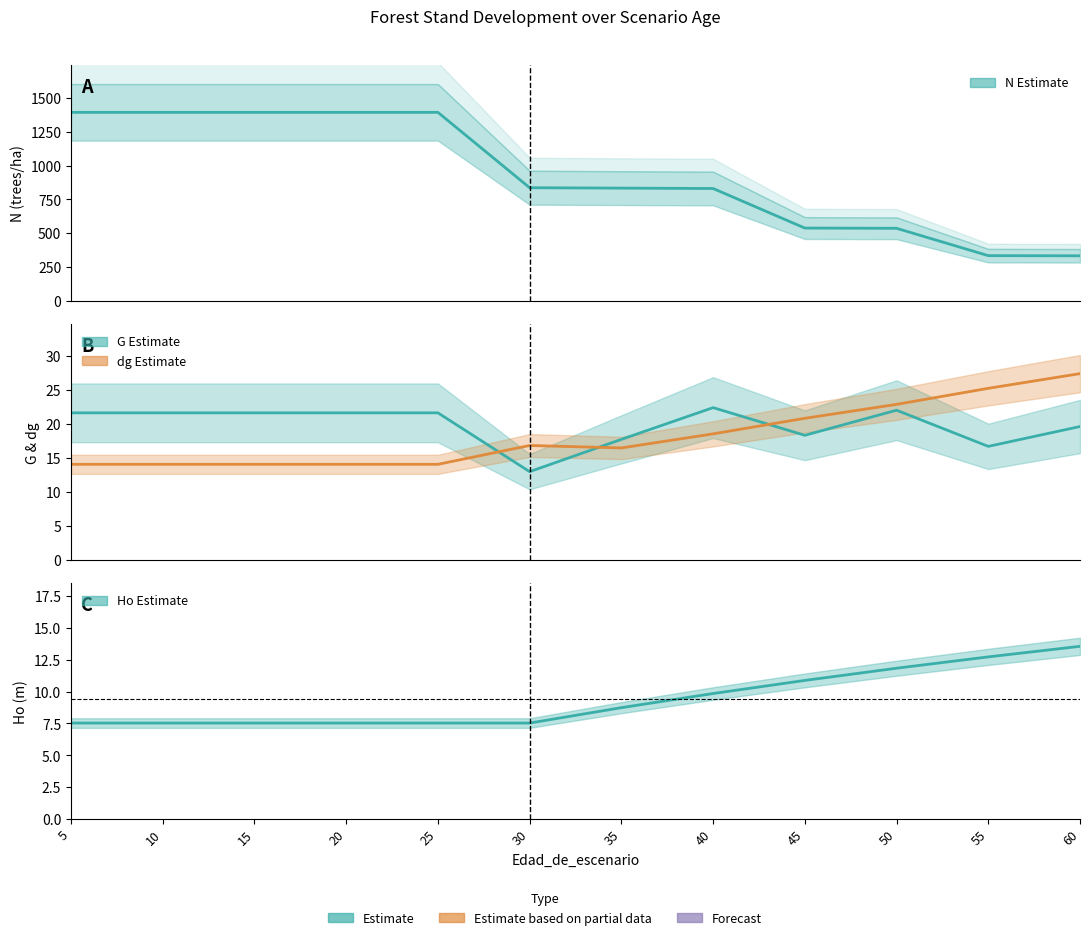

Reading right to left, transcribe all the data shown in this chart.

N: 332.7	333.9	536.0	537.9	830.3	833.2	836.1	1393.5	1393.5	1393.5	1393.5	1393.5
G: 19.6	16.7	22.0	18.3	22.4	17.7	13.0	21.6	21.6	21.6	21.6	21.6
dg: 27.4	25.2	22.9	20.8	18.5	16.5	16.8	14.1	14.1	14.1	14.1	14.1
Ho: 13.6	12.7	11.8	10.9	9.8	8.7	7.5	7.5	7.5	7.5	7.5	7.5